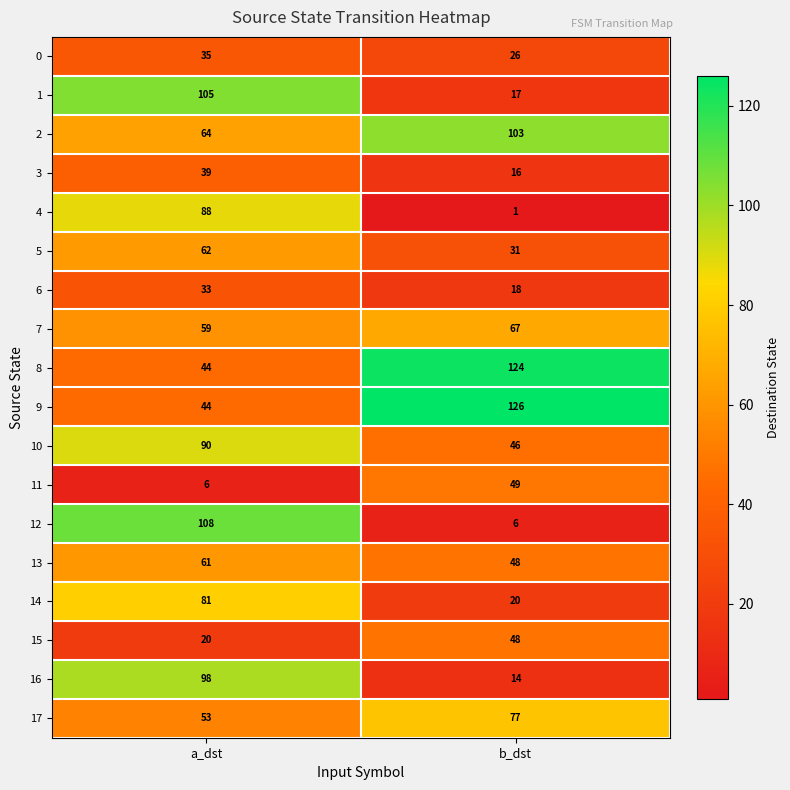

What is the difference between the maximum and minimum values in the 6 series?

15